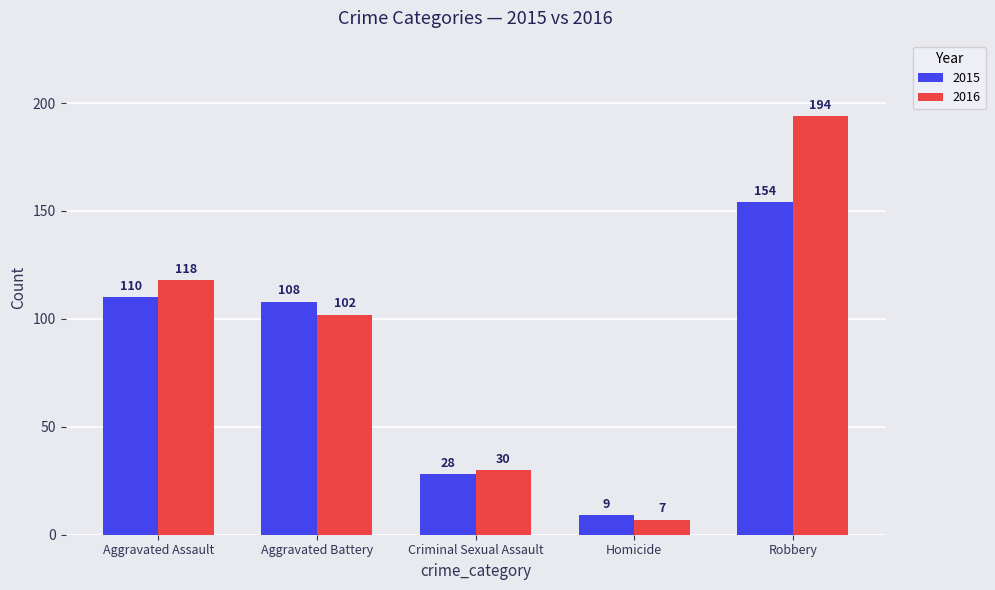

At Aggravated Battery, list the series in order from largest to smallest.

2015, 2016